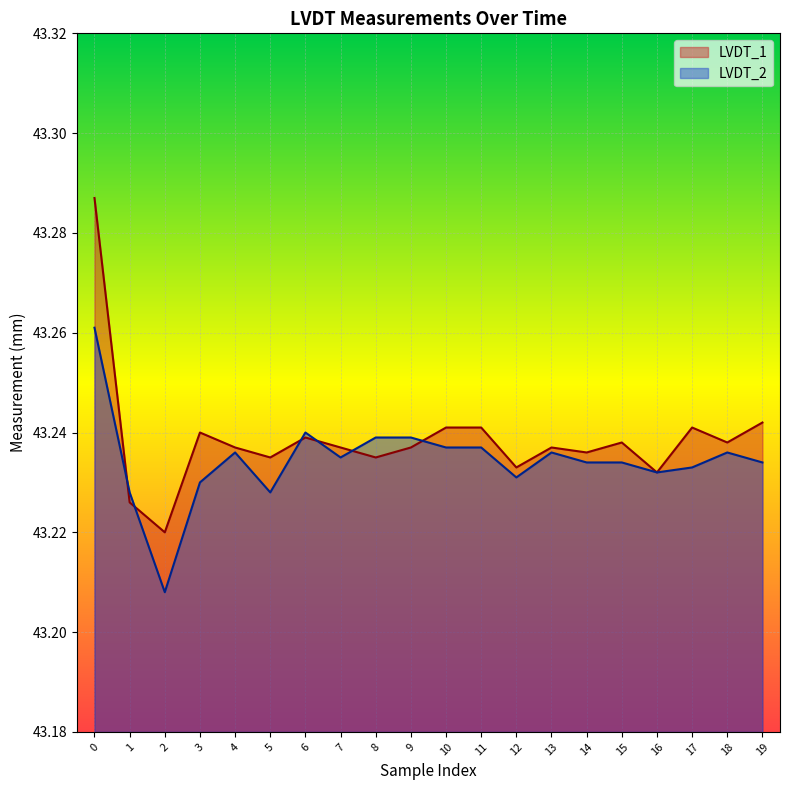

Which series has the largest total across all categories?

LVDT_1